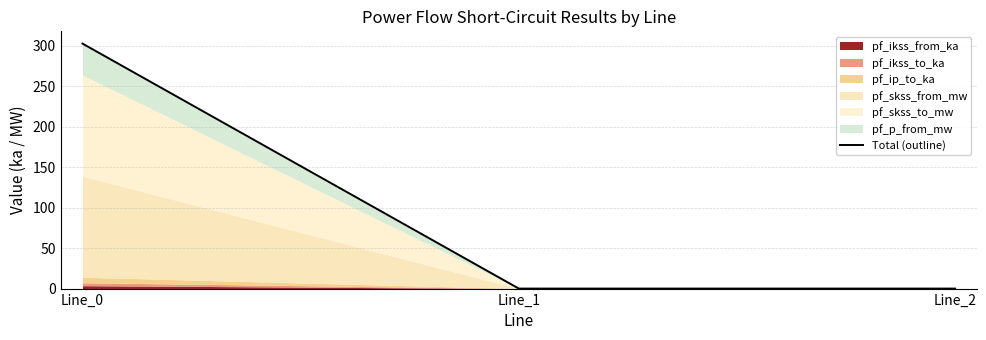

List the labels in order of value, largest first.

Line_0, Line_1, Line_2